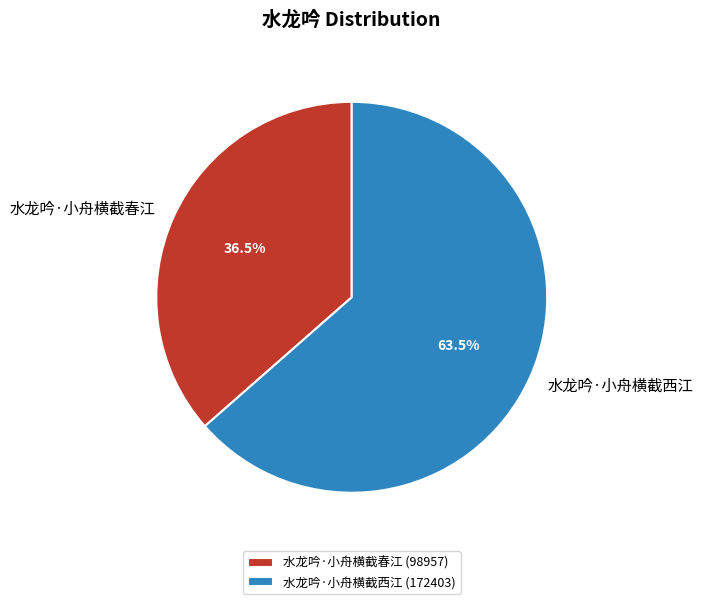

Which has a higher value, 水龙吟·小舟横截西江 or 水龙吟·小舟横截春江?

水龙吟·小舟横截西江